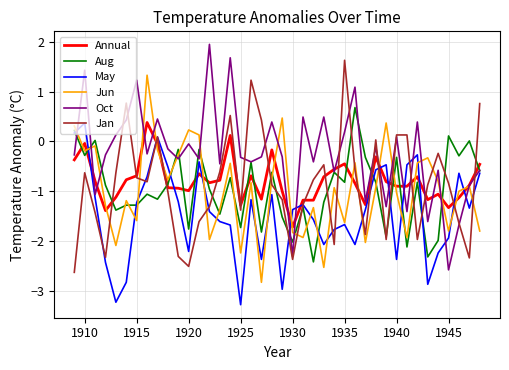

Which series has the largest total across all categories?

Oct